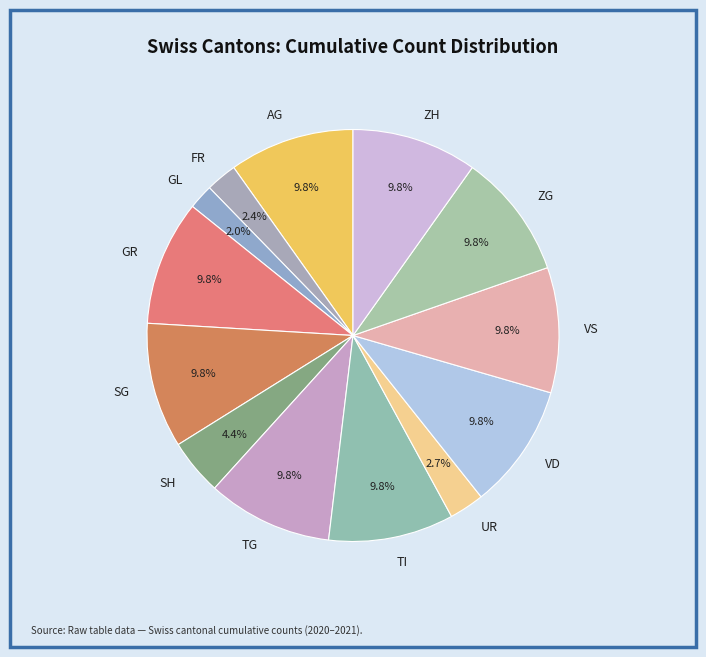

To the nearest percent, what is the difference between the largest and smallest slice percentages?

8%